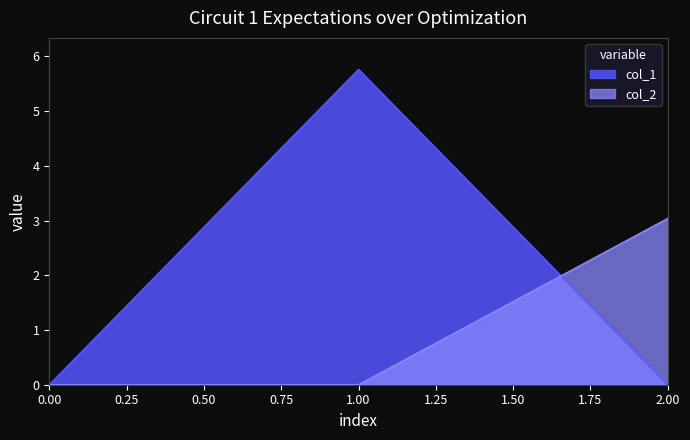

Does the chart display data point markers on the line(s)?

No